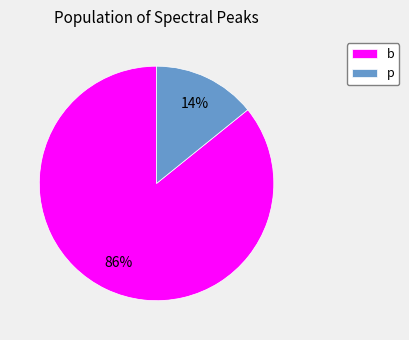

What is the ratio of the value at p to the value at b?

0.2